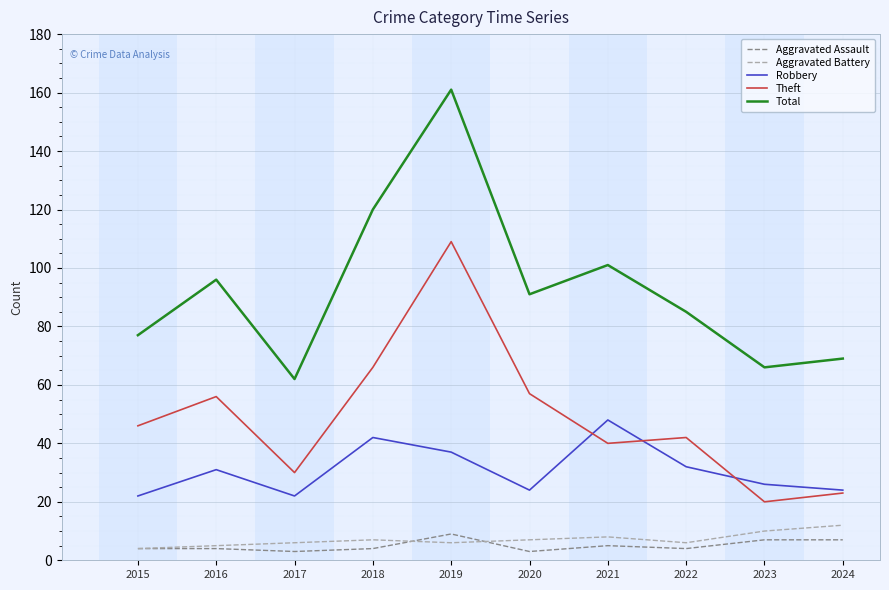

Is the value of Robbery at 2022 greater than the value of Total at 2018?

No